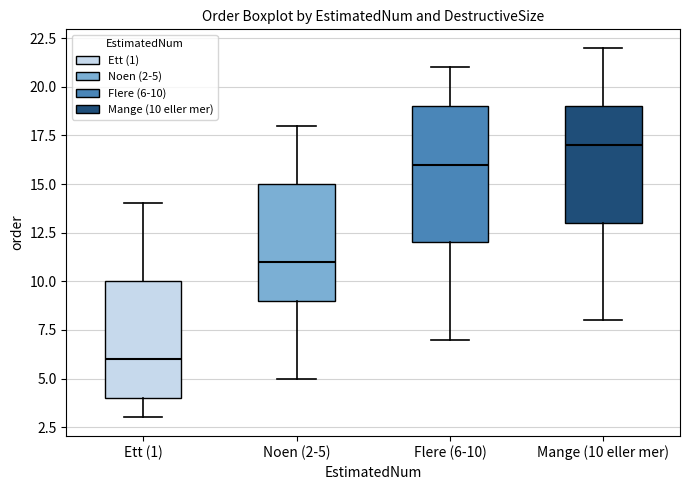

Which box is the tallest, from its lower edge to its upper edge?

Flere (6-10)